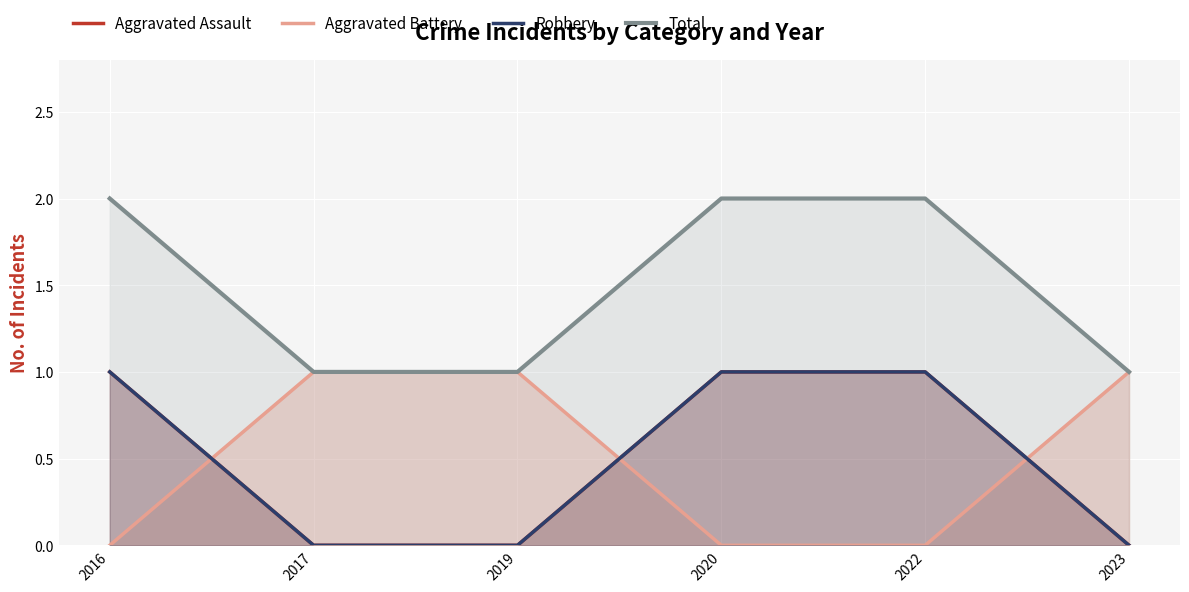

List the series in order of their peak value, lowest first.

Aggravated Assault, Aggravated Battery, Robbery, Total